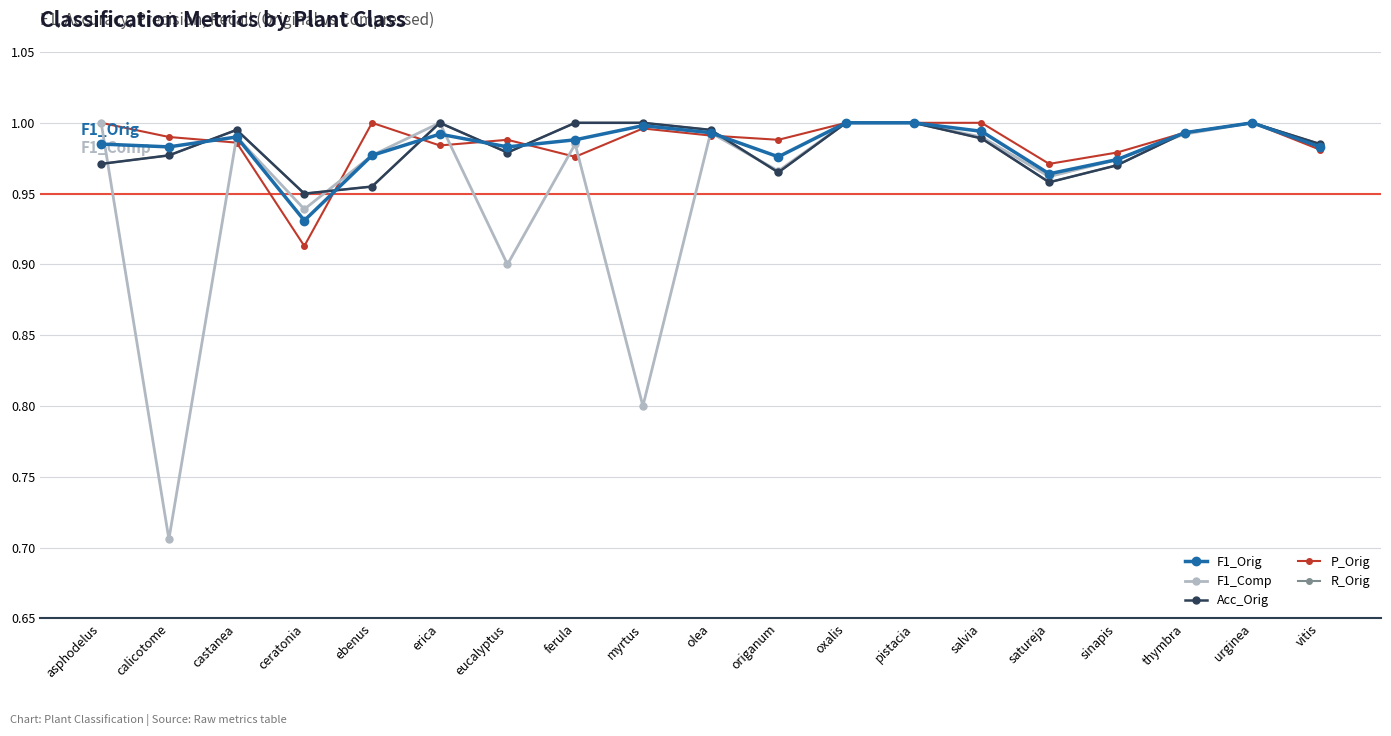

Where is R_Orig nearest to the value 0?

ceratonia